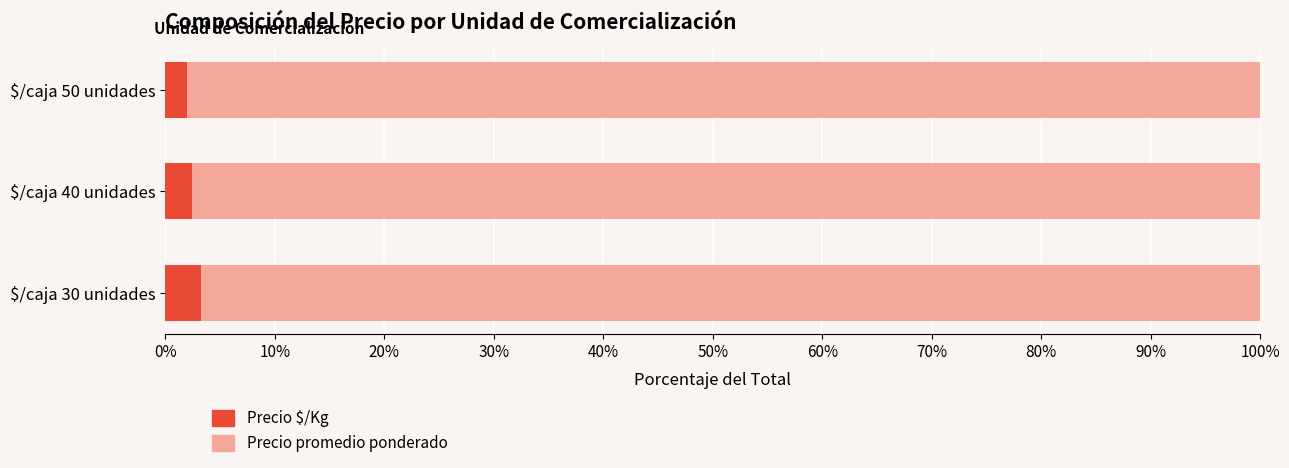

What is the maximum value for Precio $/Kg?

3.2